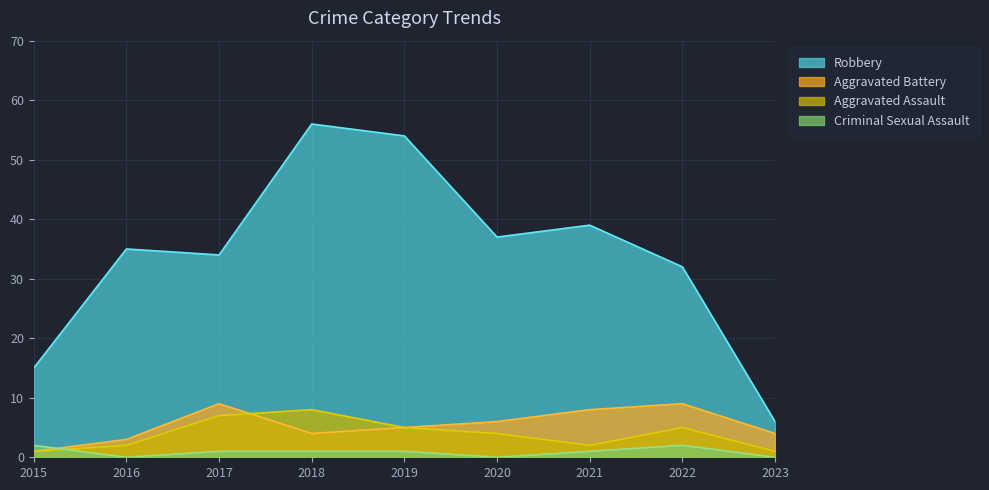

What is the difference between the Criminal Sexual Assault values at 2019 and 2020?

1